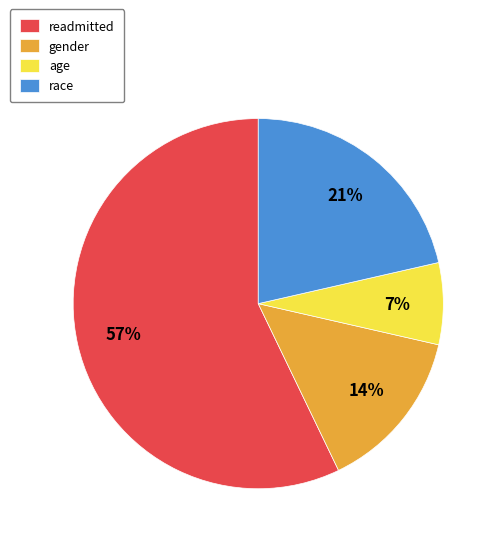

True or false: gender accounts for 14% of the total.

True